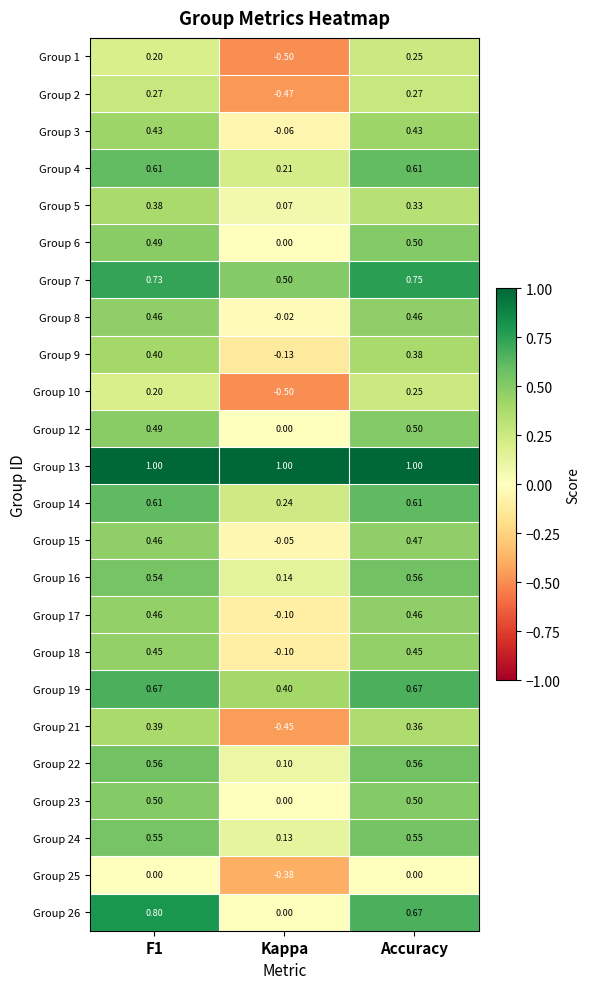

At which category does the chart reach its minimum across all series?

Kappa